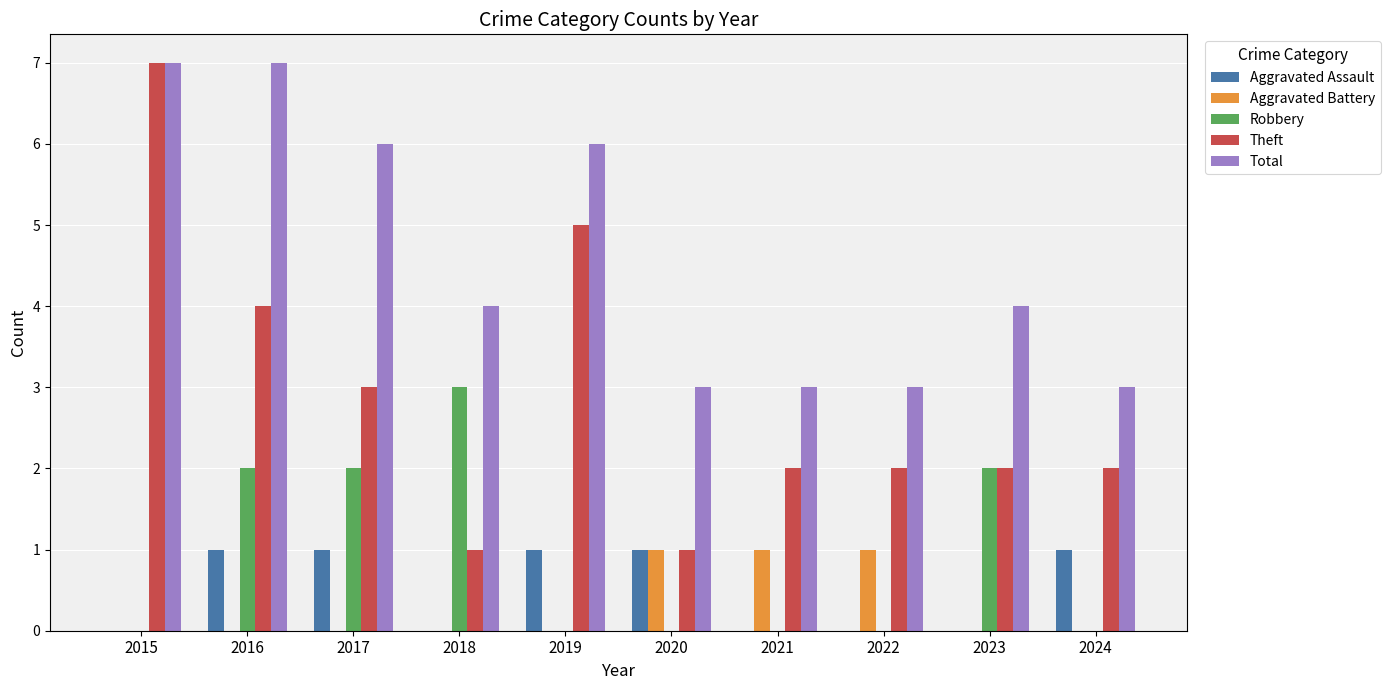

Is the value of Robbery at 2022 greater than the value of Total at 2017?

No